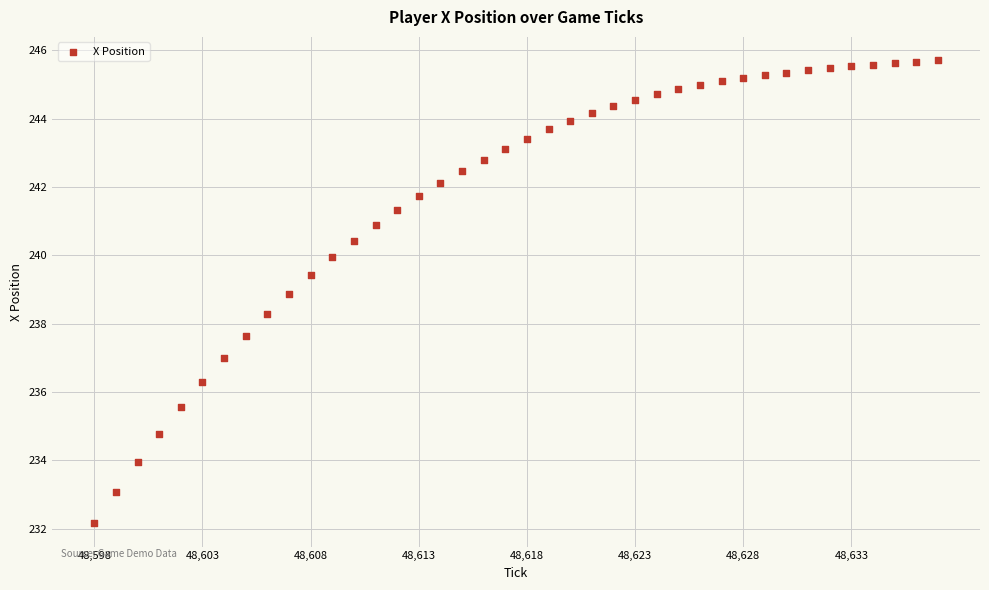

What is the range of Y values (max minus min)?

13.6